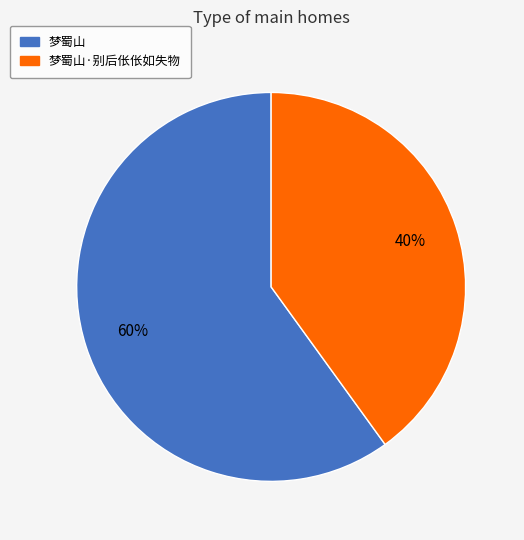

To the nearest percent, what is the difference between the largest and smallest slice percentages?

20%